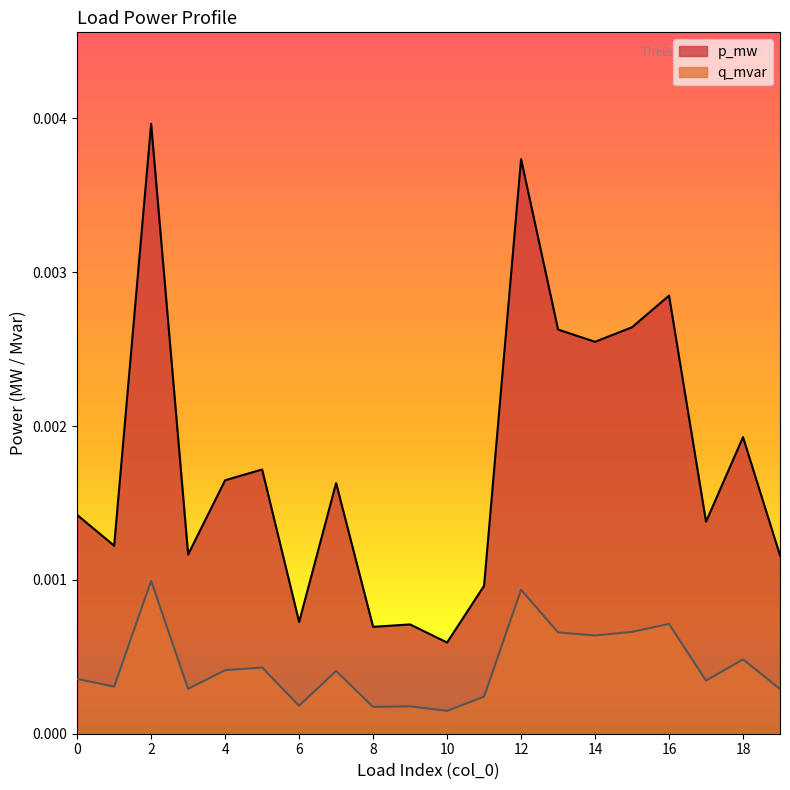

True or false: q_mvar has more than 1 points higher than both neighbors.

True